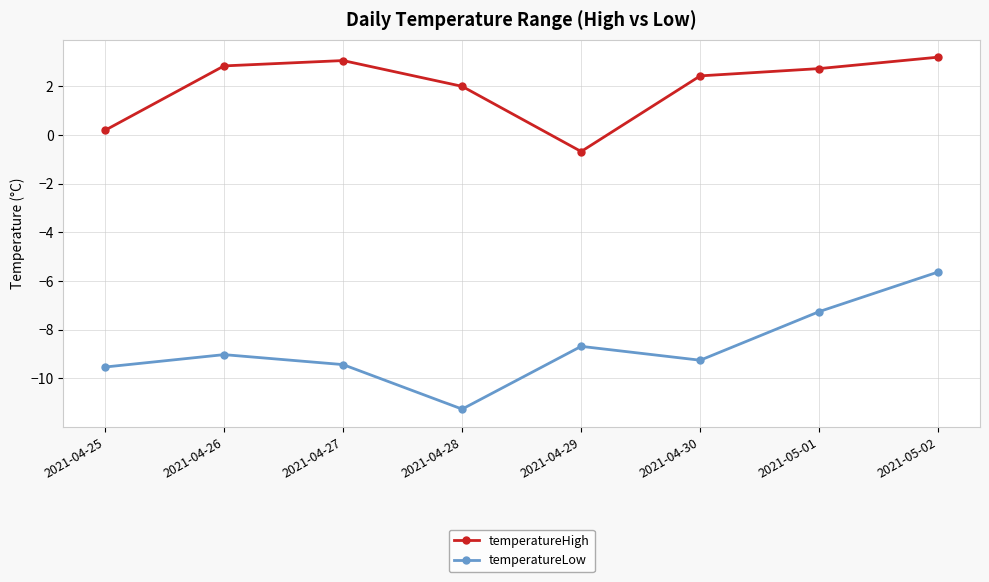

How many distinct data groups are displayed?

2